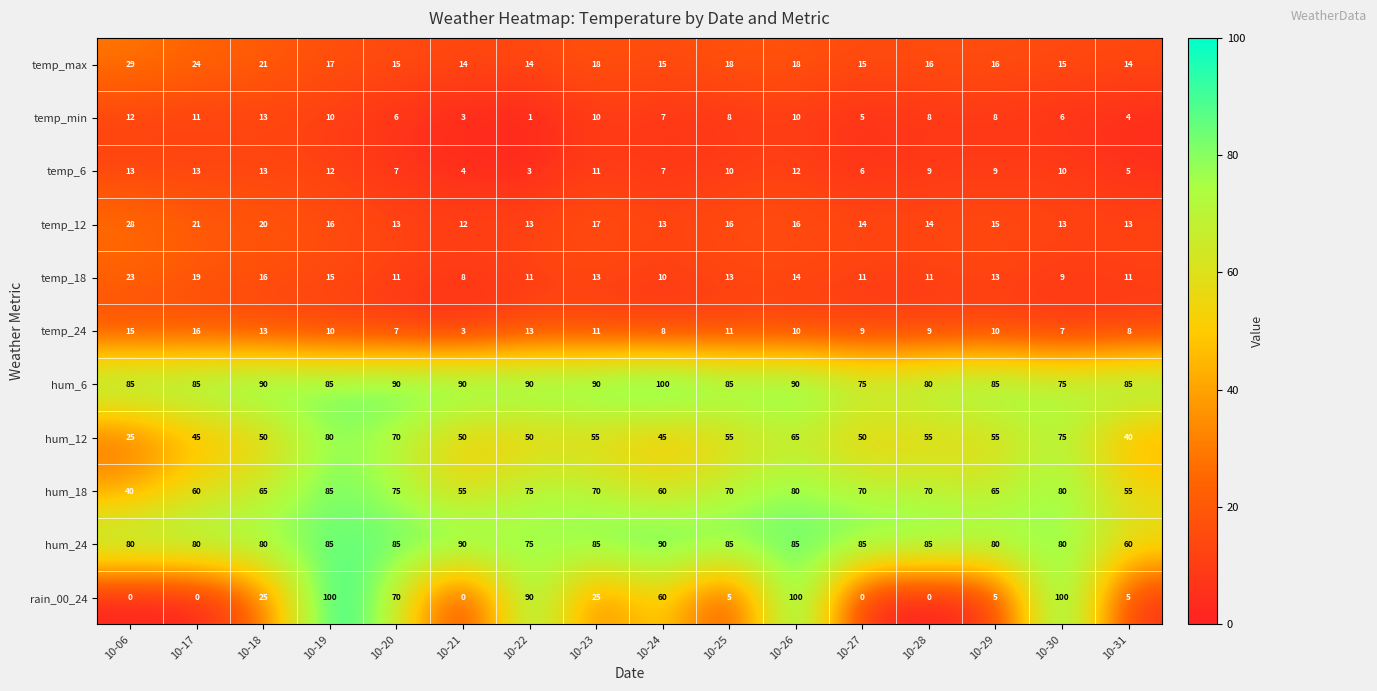

What is the sum of all temp_24 values?

160